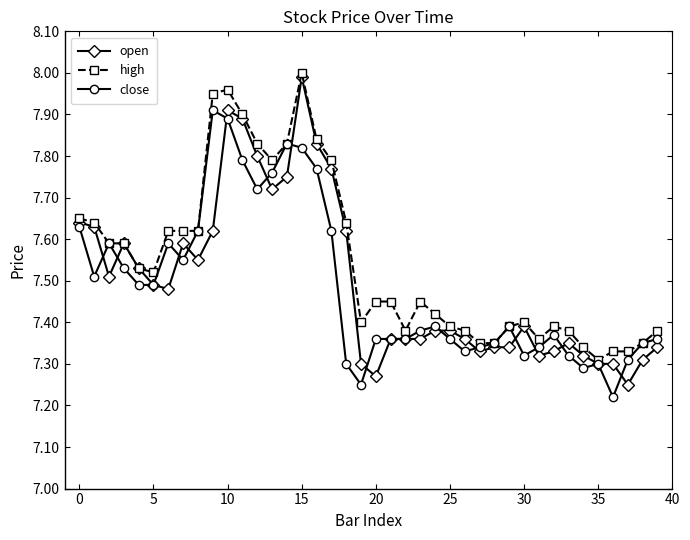

What is the highest value of the close series?

7.9